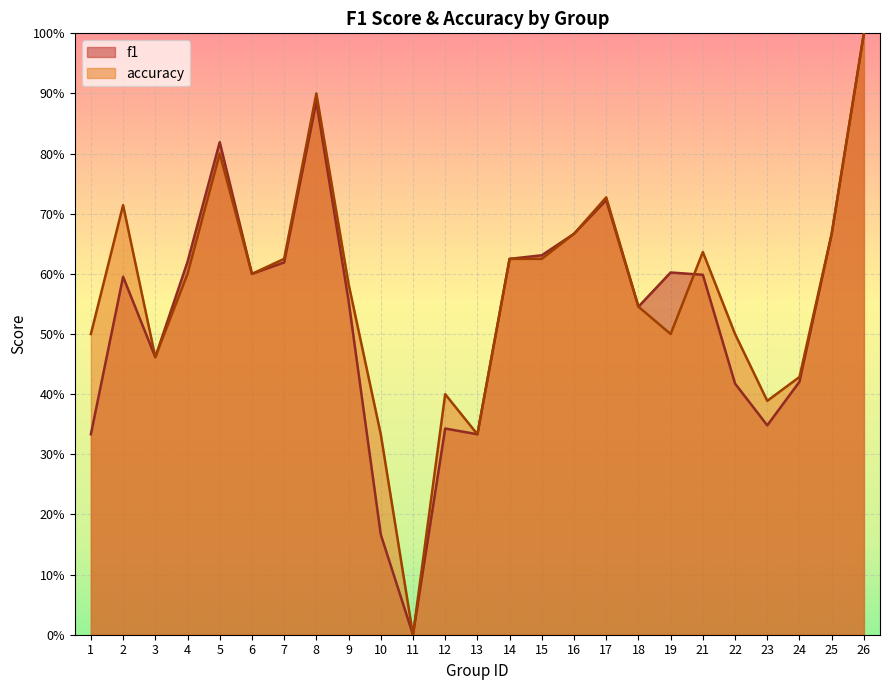

In accuracy, how many points are higher than both neighbors (excluding endpoints)?

6